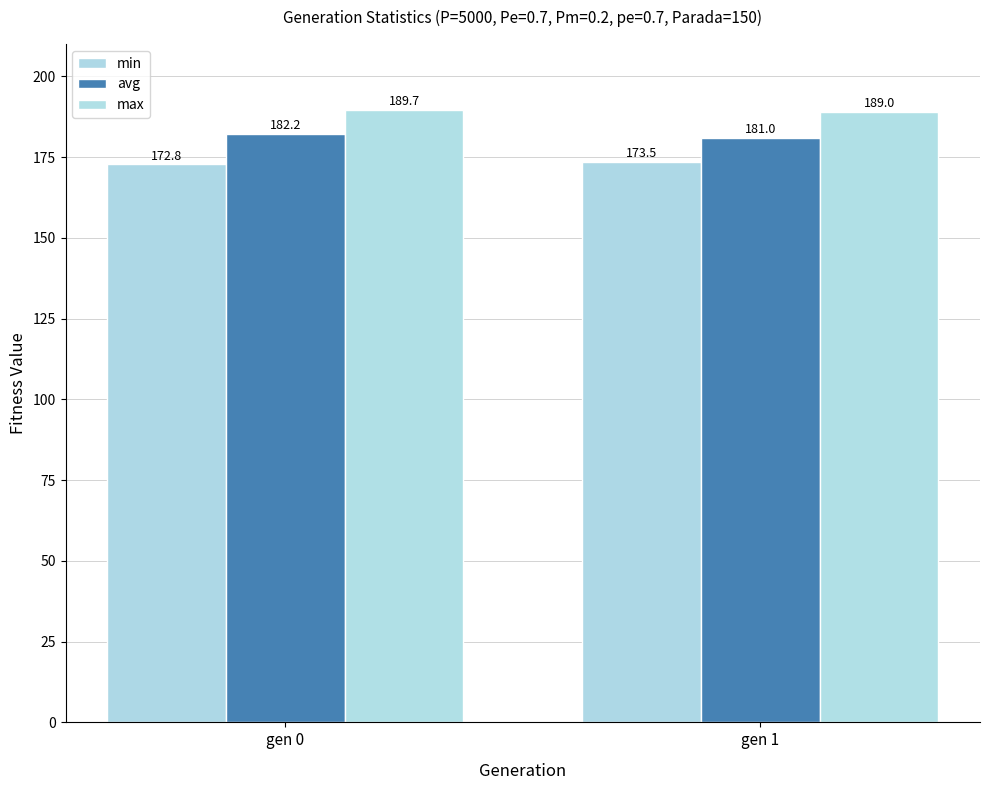

What is the greatest value displayed?

189.7